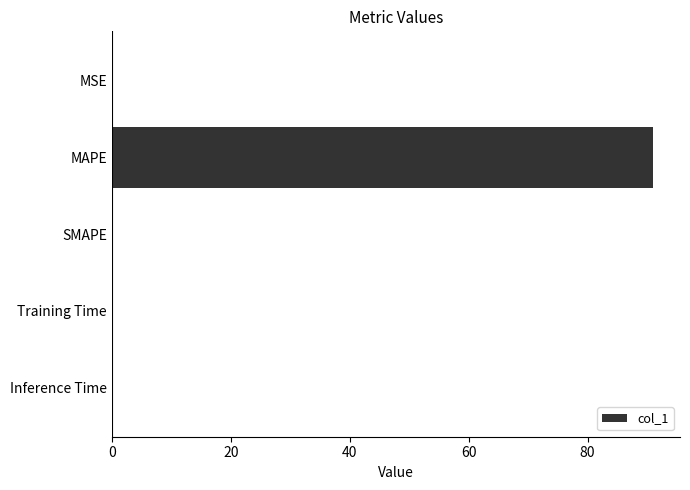

What is the maximum value shown in the chart?

91.0